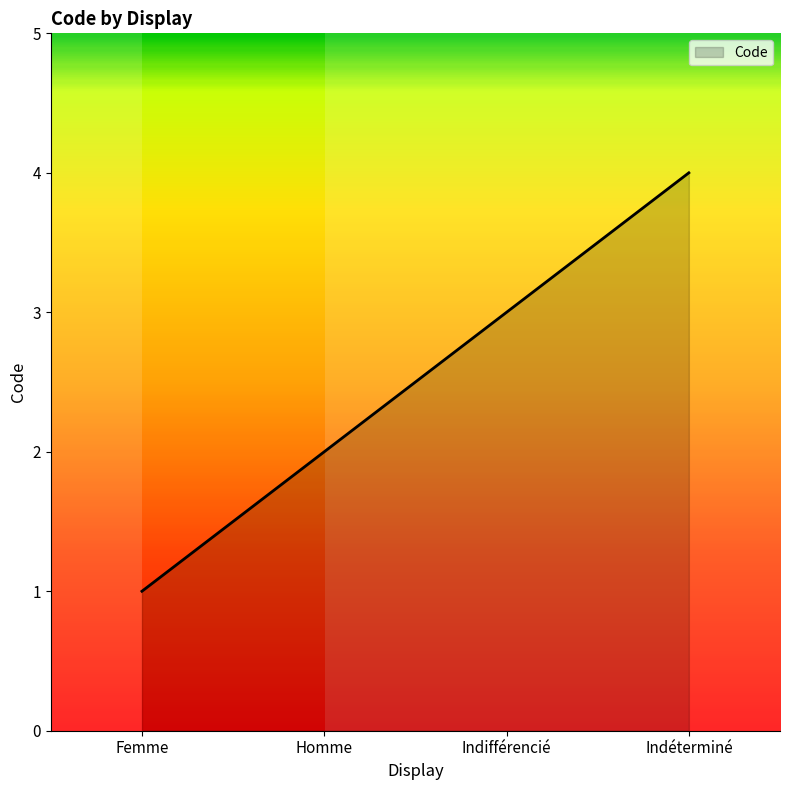

How many values are between 2 and 4?

3